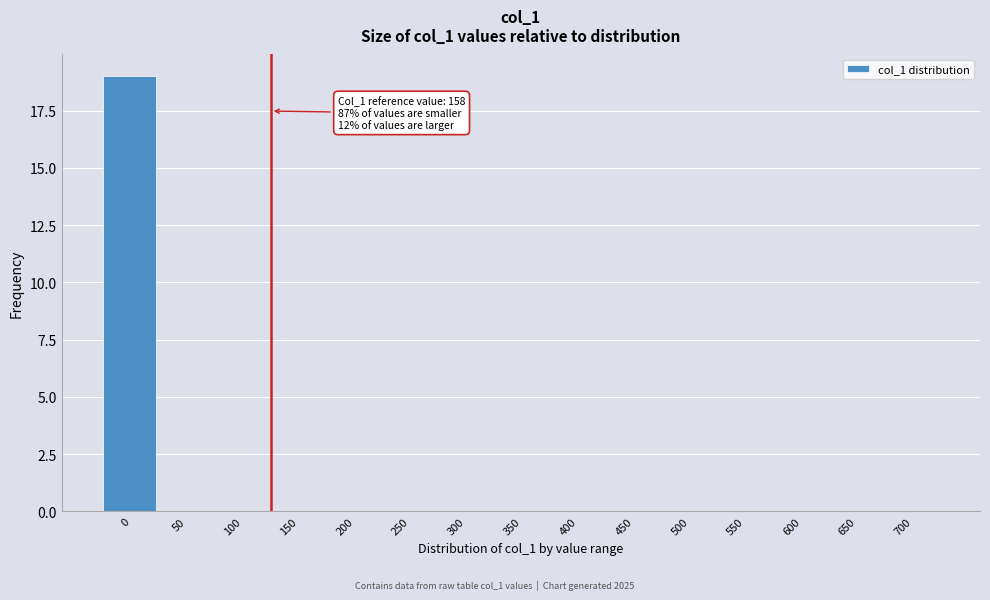

Reading left to right, list all the values displayed in this chart.

0=19	50=0	100=0	150=0	200=0	250=0	300=0	350=0	400=0	450=0	500=0	550=0	600=0	650=0	700=0